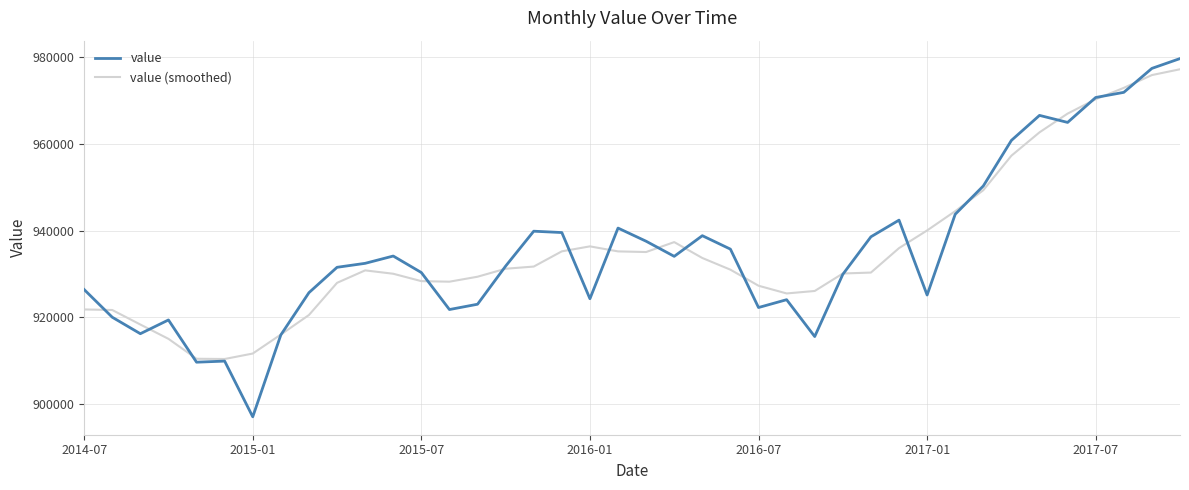

Count the number of categories in the chart.

40